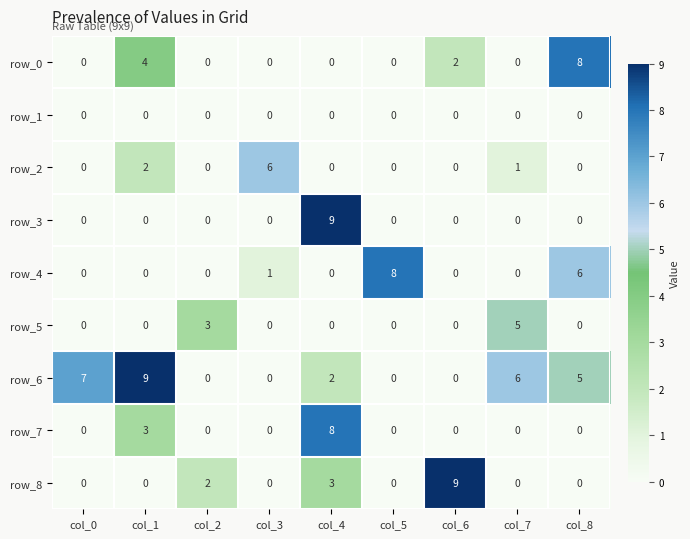

Which series has the largest total across all categories?

row_6